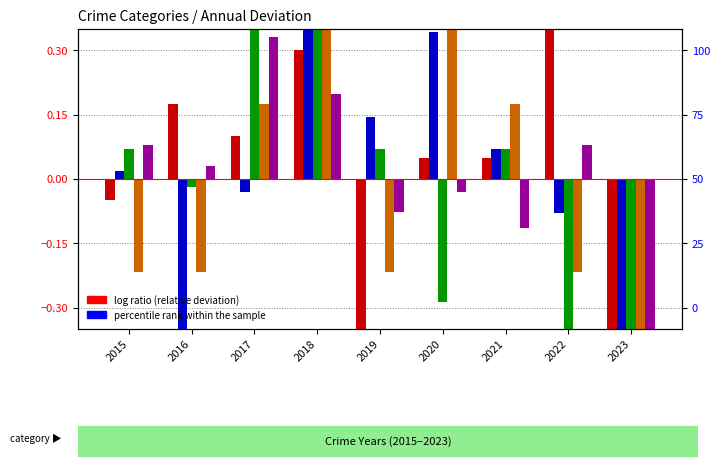

What is the smallest value displayed?

-1.0